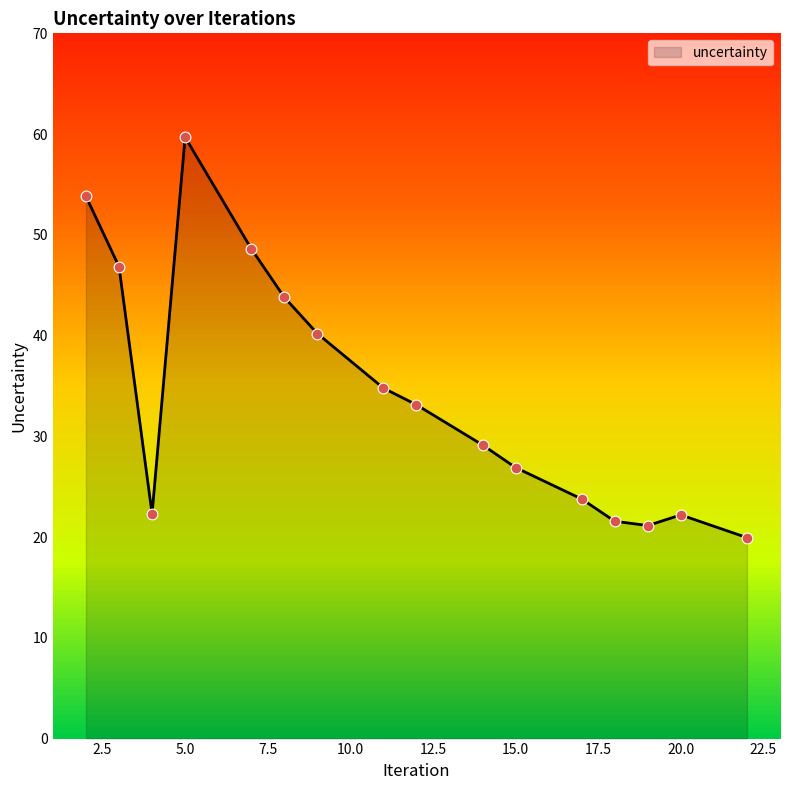

What is the smallest value displayed?

19.9